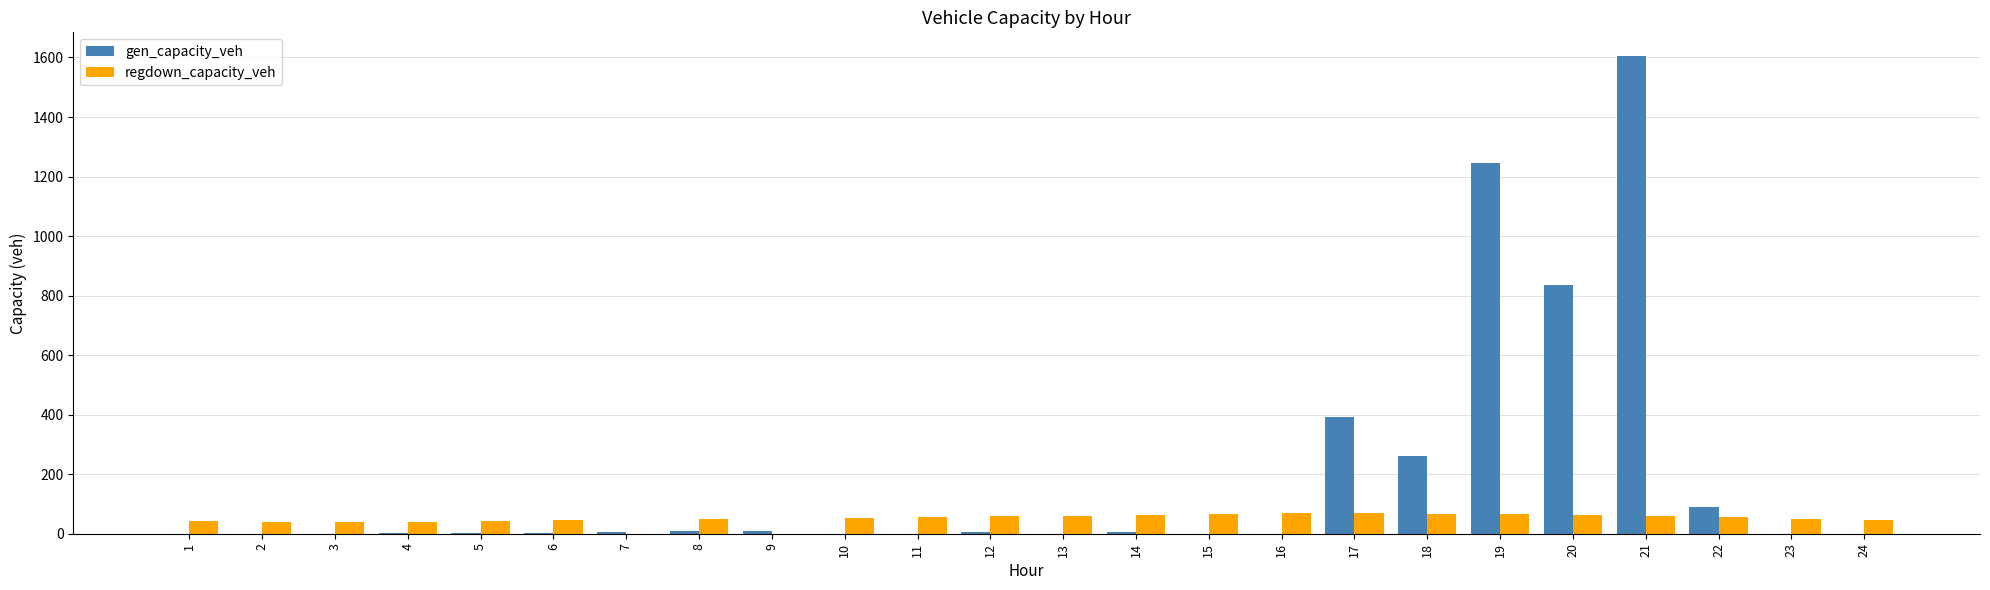

What is the sum of all gen_capacity_veh values?

4473.7